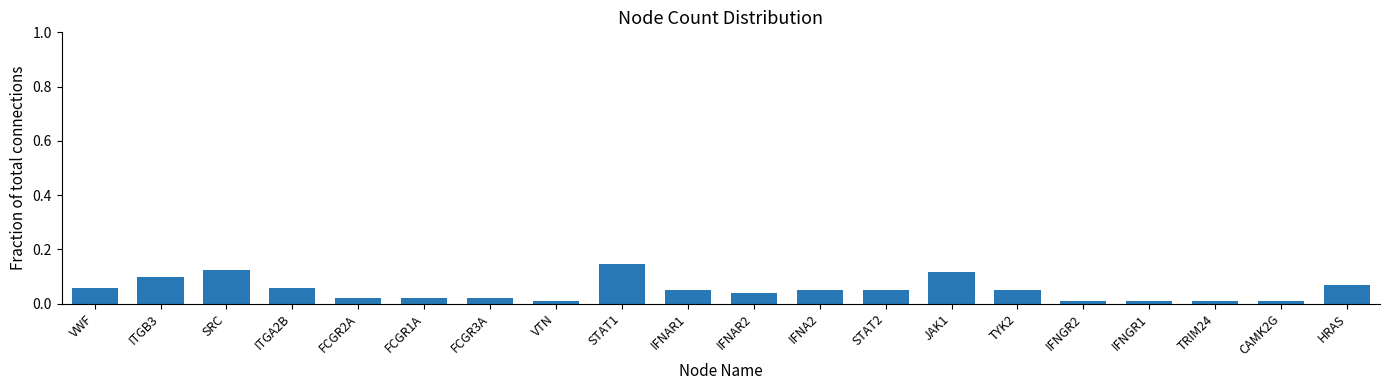

What is the label of the 14th bar from the right?

FCGR3A